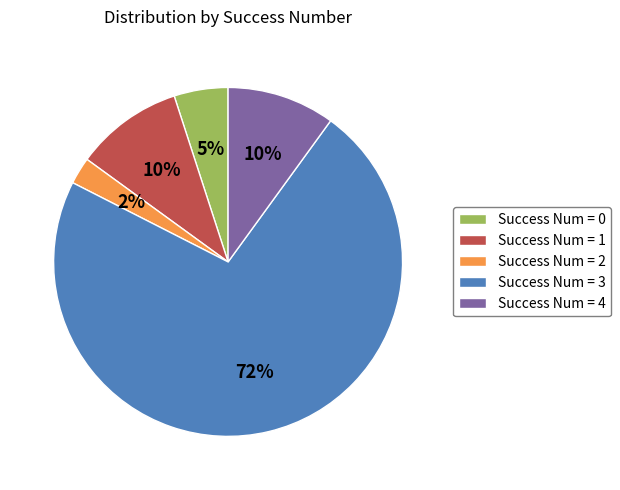

What percentage is the Success Num = 0 slice, to the nearest percent?

5%